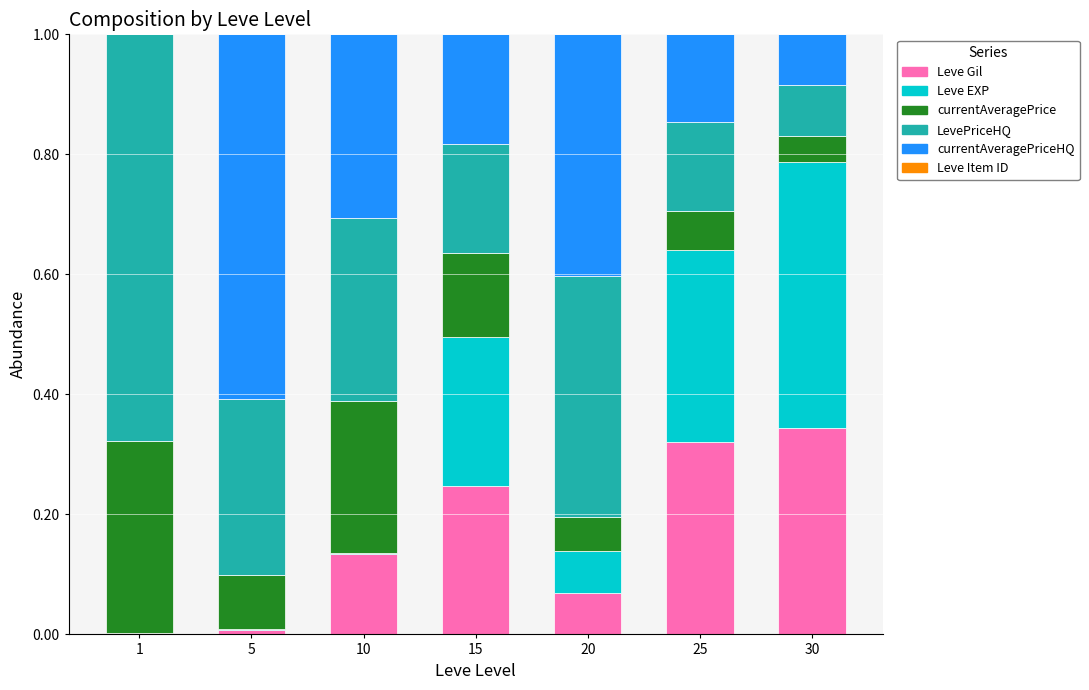

Are the bars grouped side by side (vs. stacked)?

No